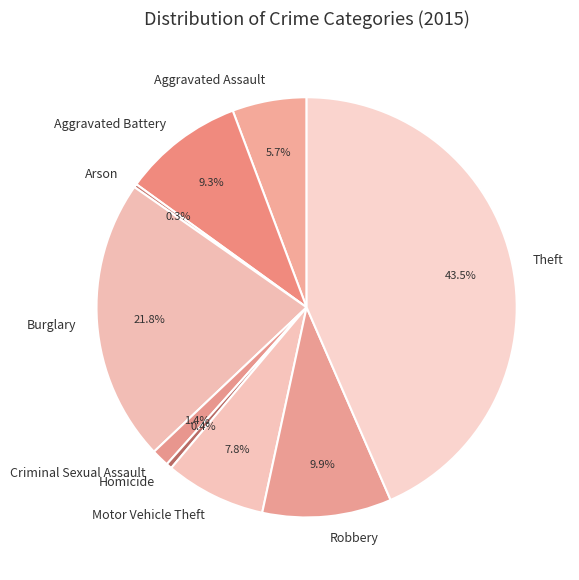

Which has a higher value, Aggravated Battery or Homicide?

Aggravated Battery